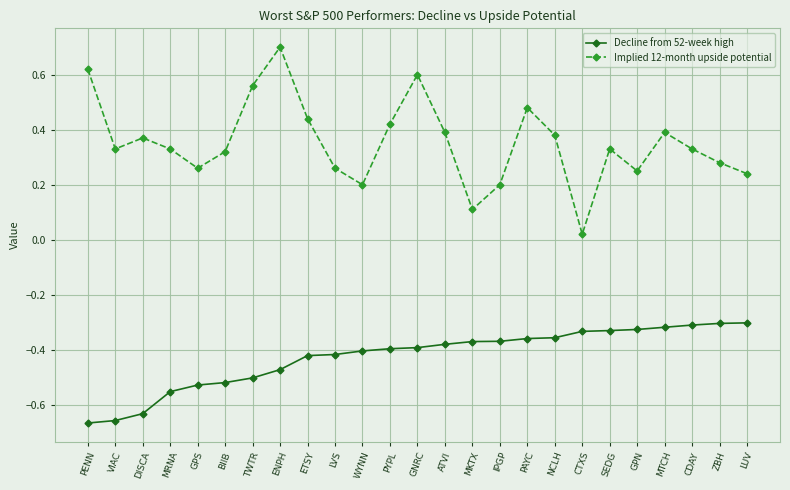

What position from the right is GPN?

5